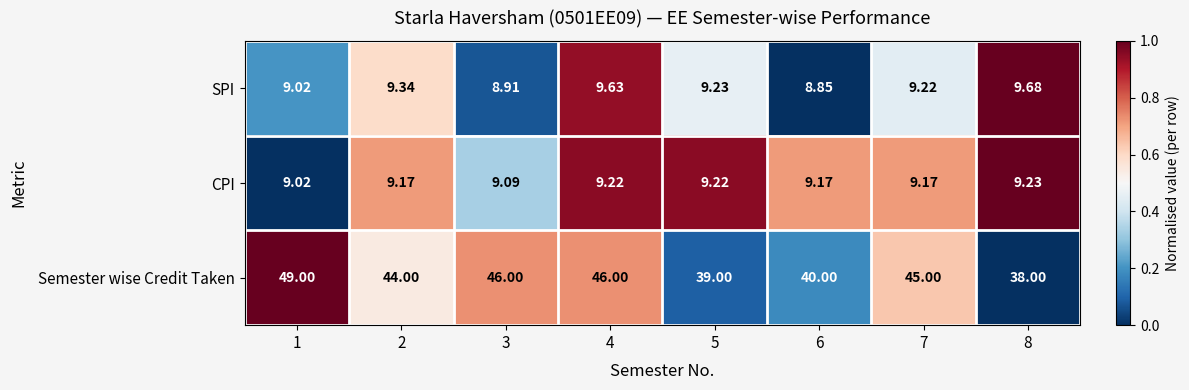

Which series has the widest spread of values?

Semester wise Credit Taken